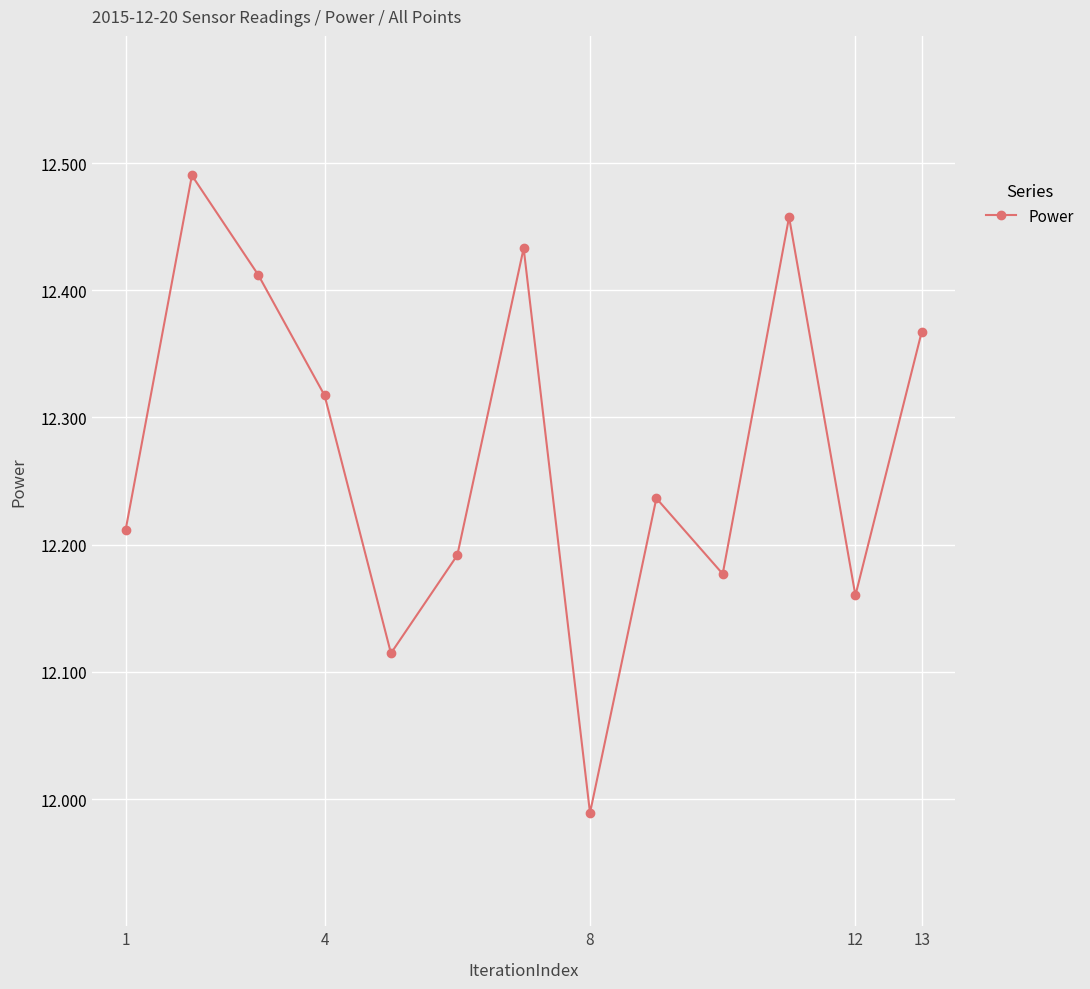

What is the difference between the maximum and minimum values?

0.5